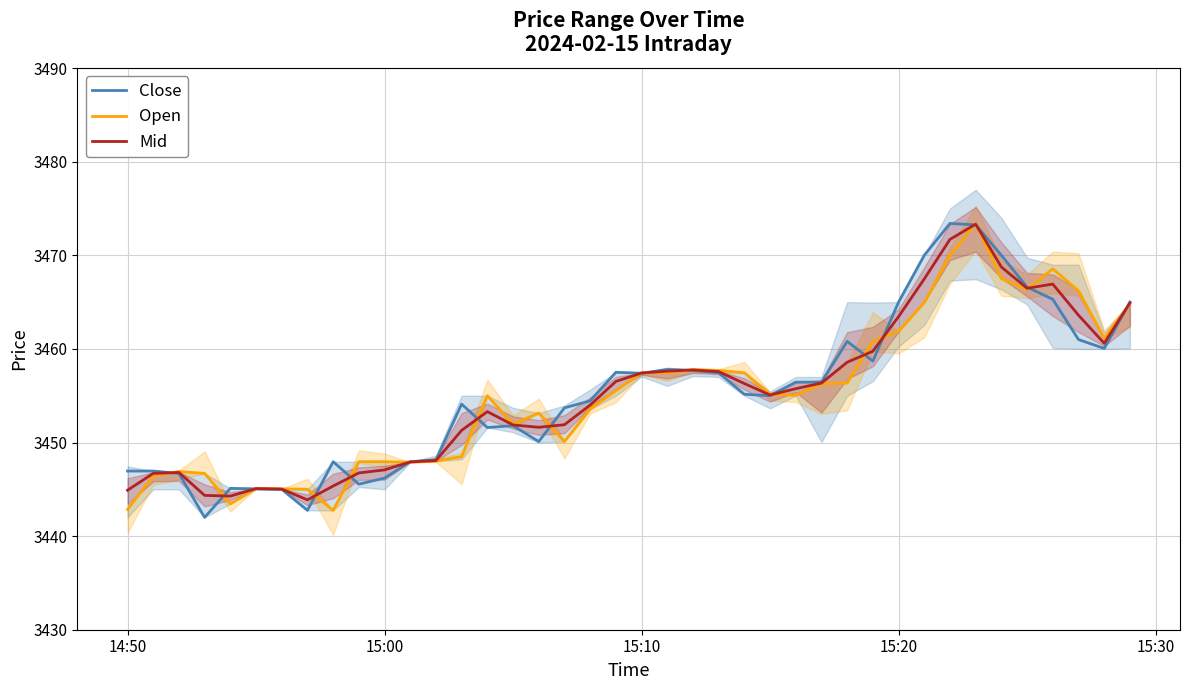

What is the lowest value of the Open series?

3442.8